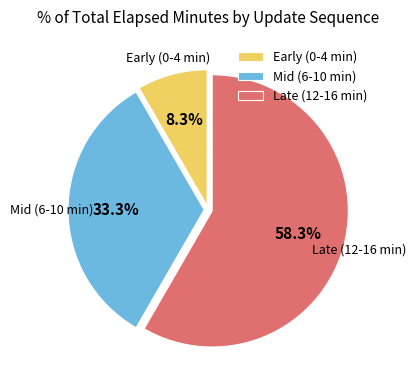

Which slice is the largest?

Late (12-16 min)